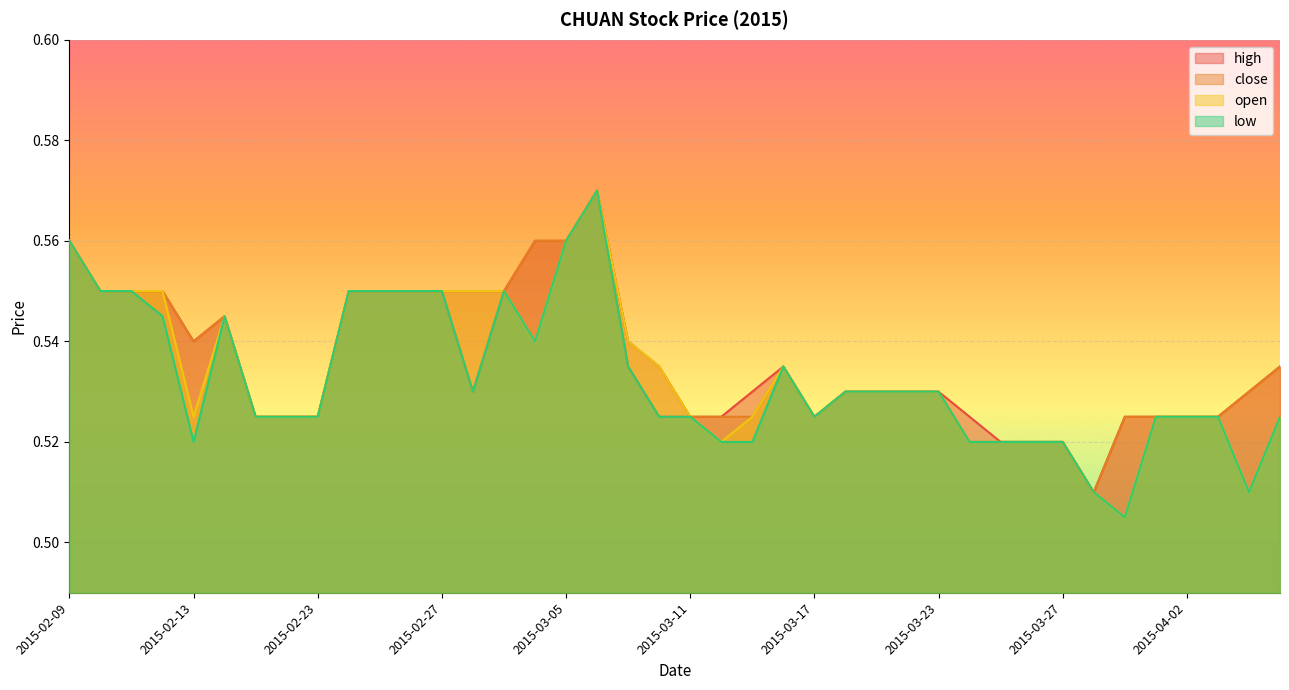

What is the highest value of the open series?

0.6